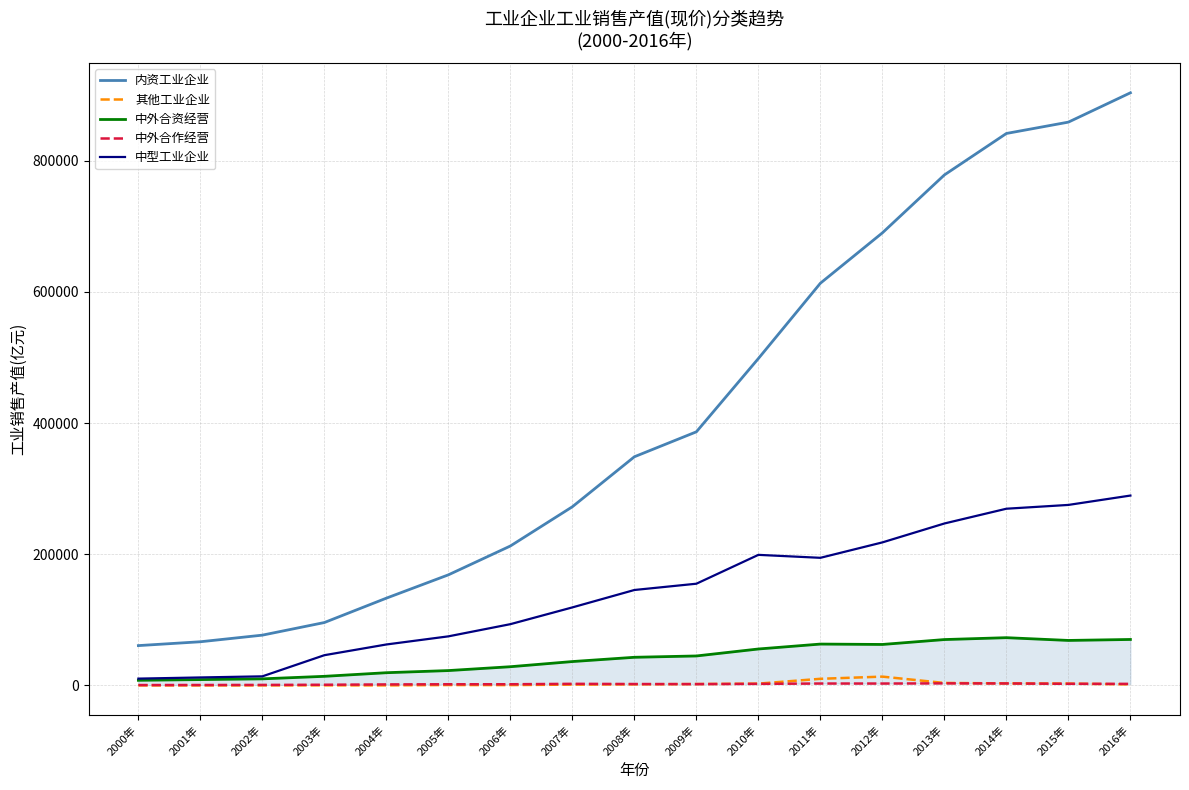

What is the label of the 9th point from the left?

2008年